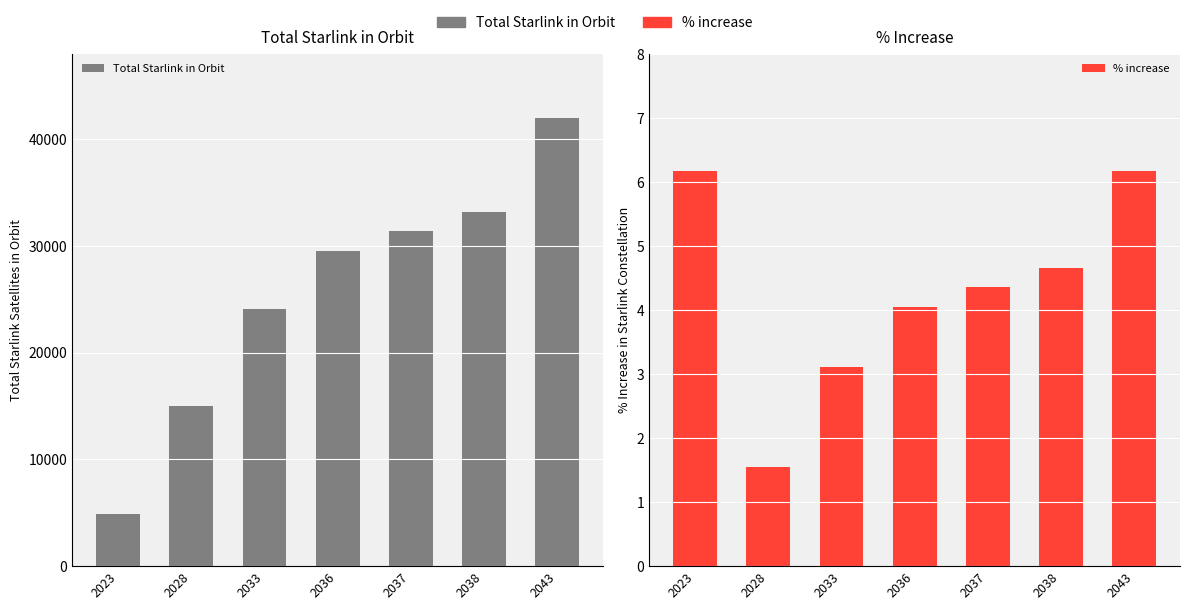

The % increase series shows 8.0 at 2043. True or false?

False